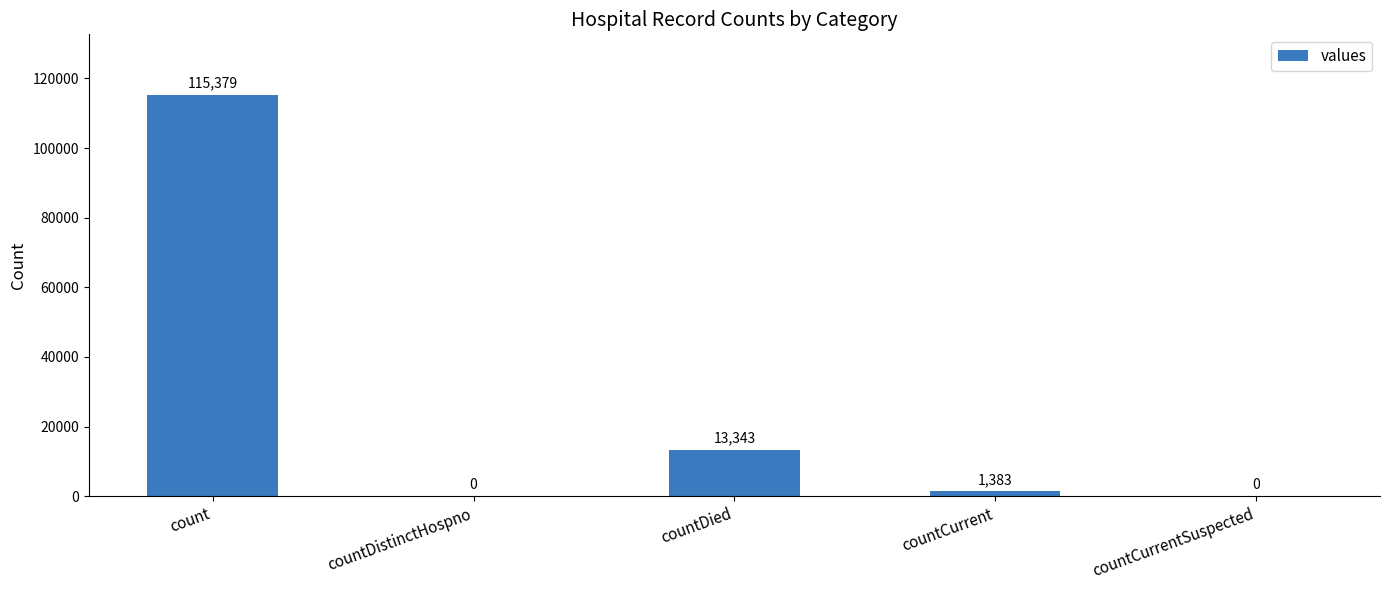

What is the sum of all values?

130105